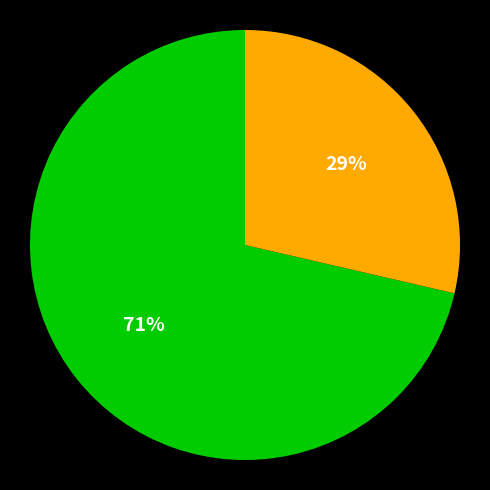

Is there a majority slice in this chart?

Yes